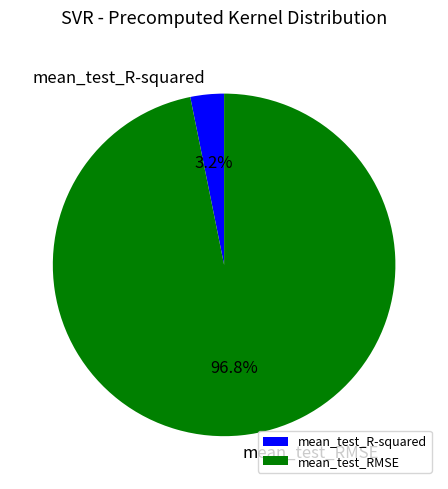

Is there any slice that represents more than half of the pie?

Yes